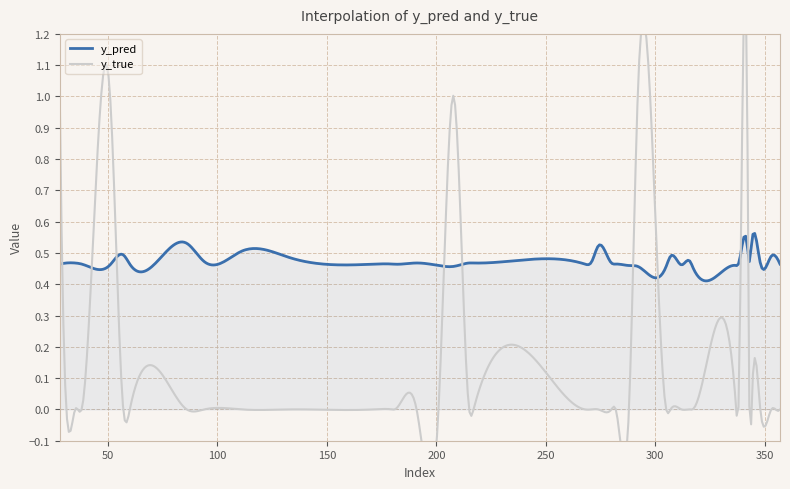

Where is y_true nearest to the value 0?

31